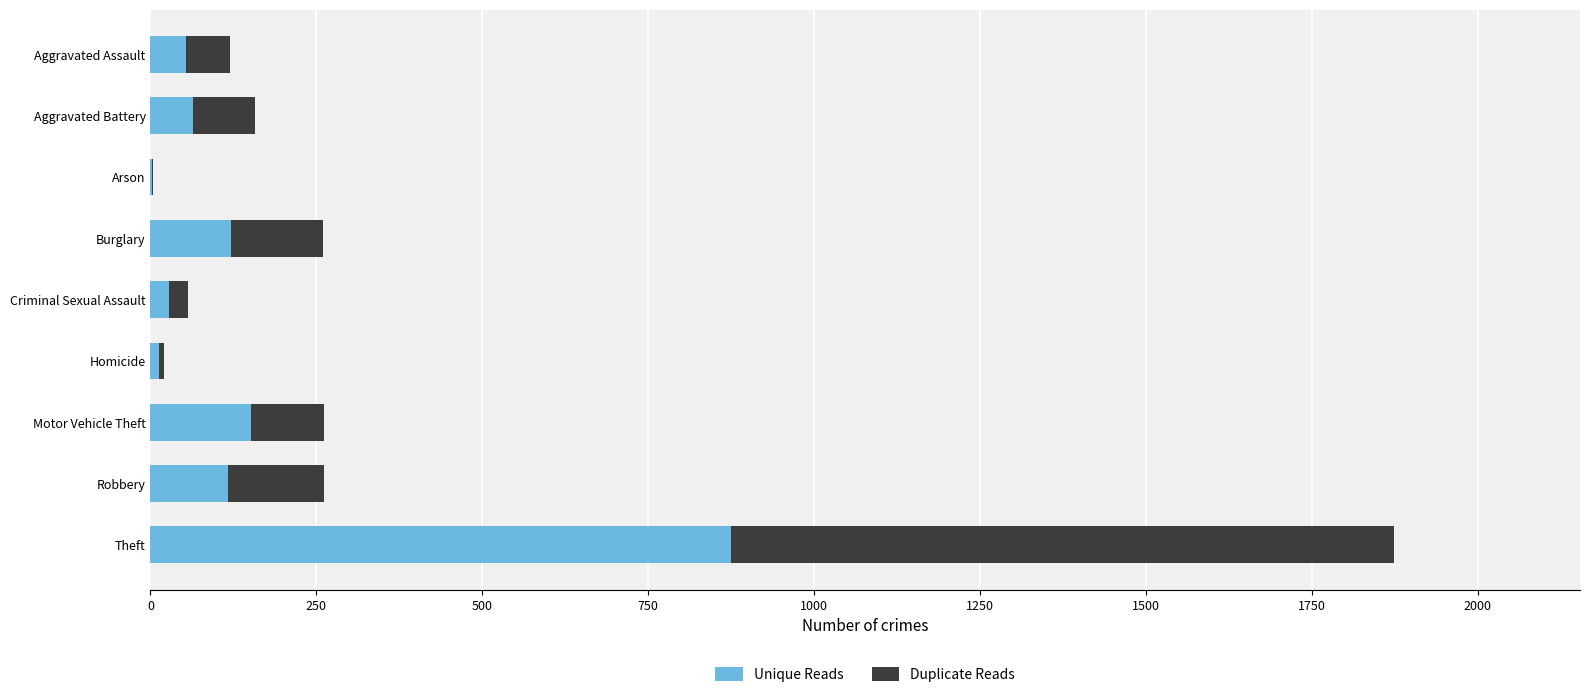

The Unique Reads series shows 259 at Motor Vehicle Theft. True or false?

False